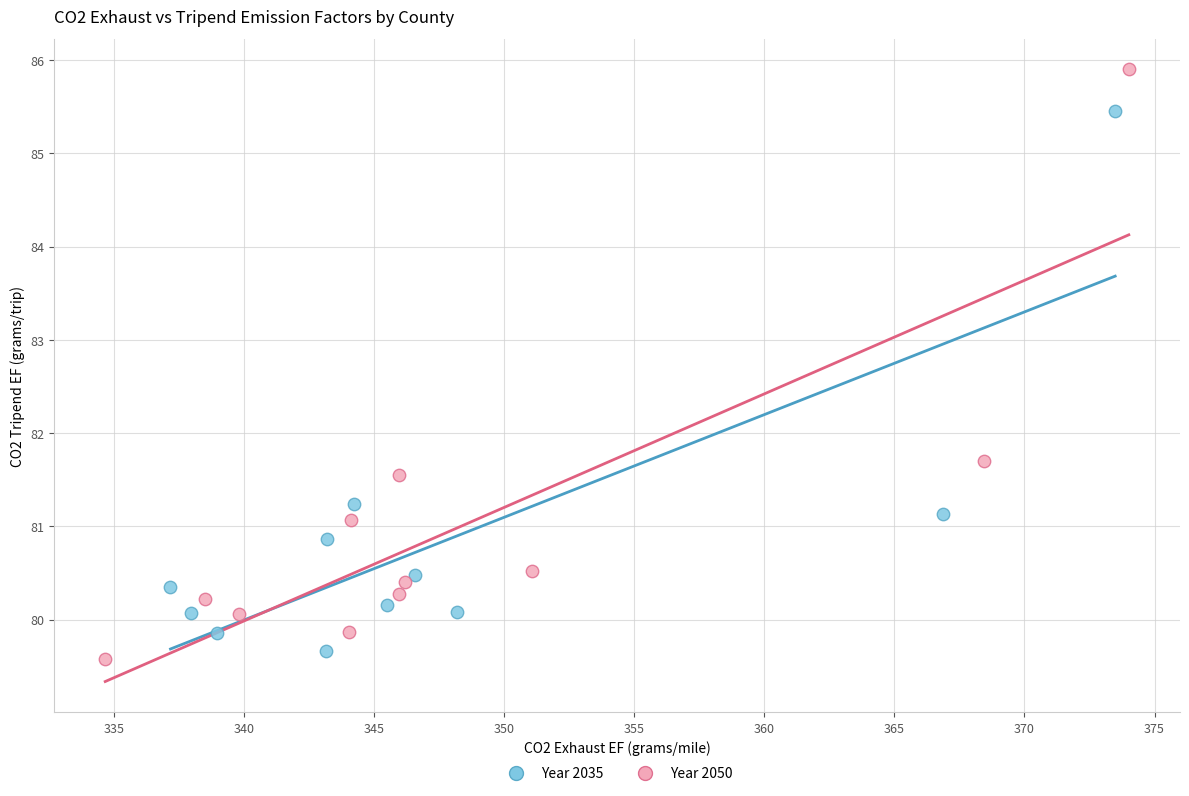

Which series has the widest spread of Y values?

Year 2050